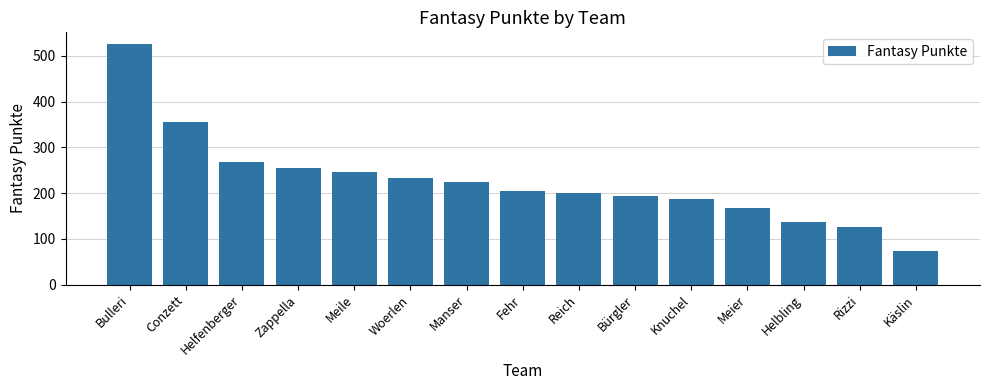

Rank the categories by value from highest to lowest.

Bulleri, Conzett, Helfenberger, Zappella, Meile, Woerlen, Manser, Fehr, Reich, Bürgler, Knuchel, Meier, Helbling, Rizzi, Käslin